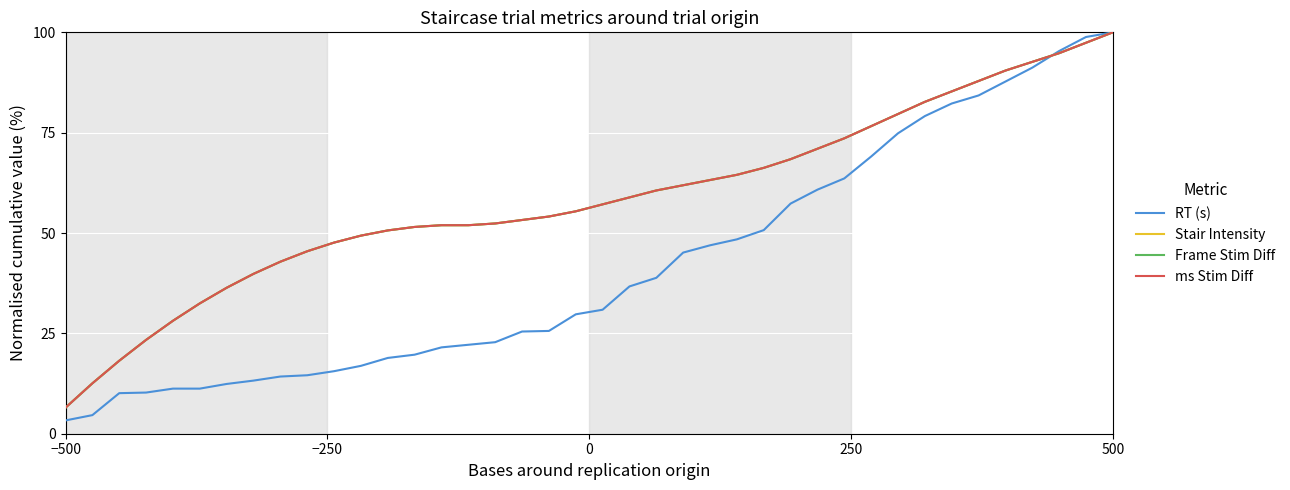

How many lines are shown in the chart?

4